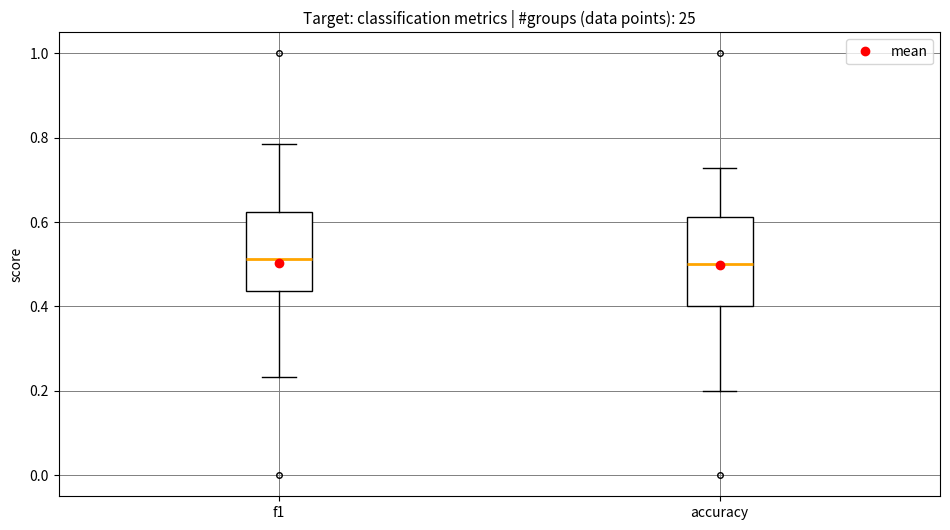

Reading left to right, read every box against the y-axis: the position of its median line, the range the box covers, and the ends of its whiskers. The values are not printed on the chart, so give them approximately, as read against the axis.

f1: median 0.52, box 0.44 to 0.62, whiskers 0.24 to 0.78
accuracy: median 0.50, box 0.40 to 0.62, whiskers 0.20 to 0.72